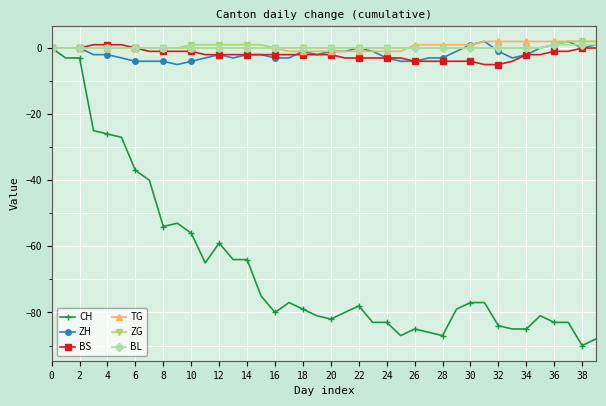

Which series has the widest spread of values?

CH